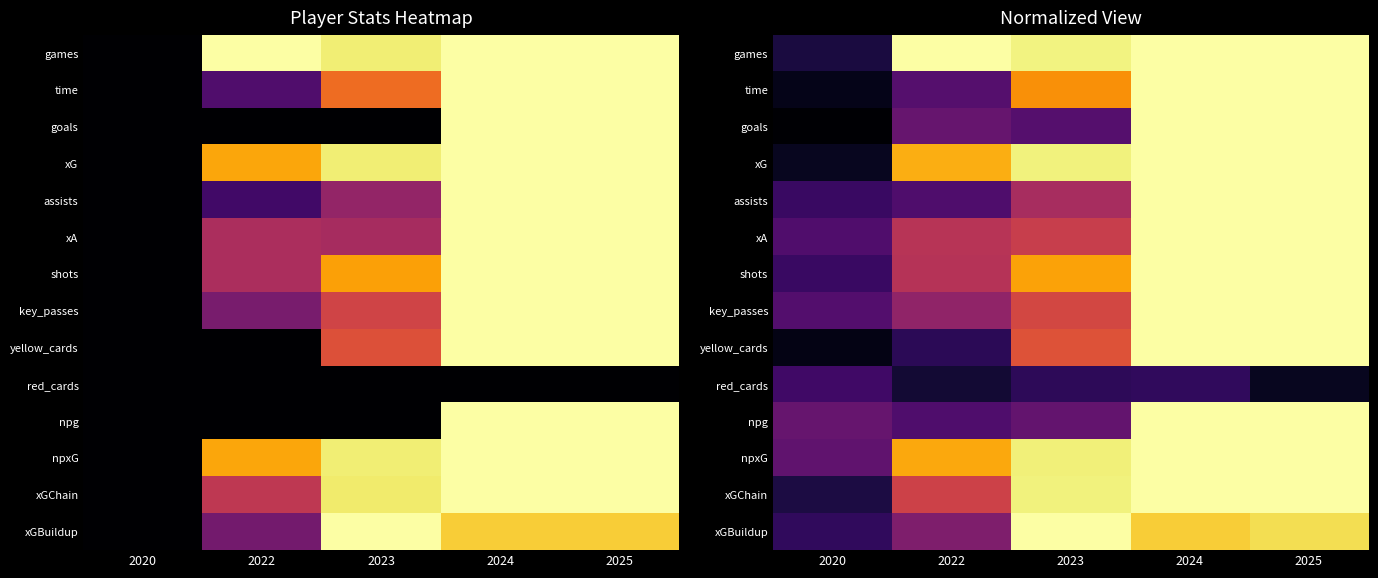

At which category is the sum across all series the highest?

2024